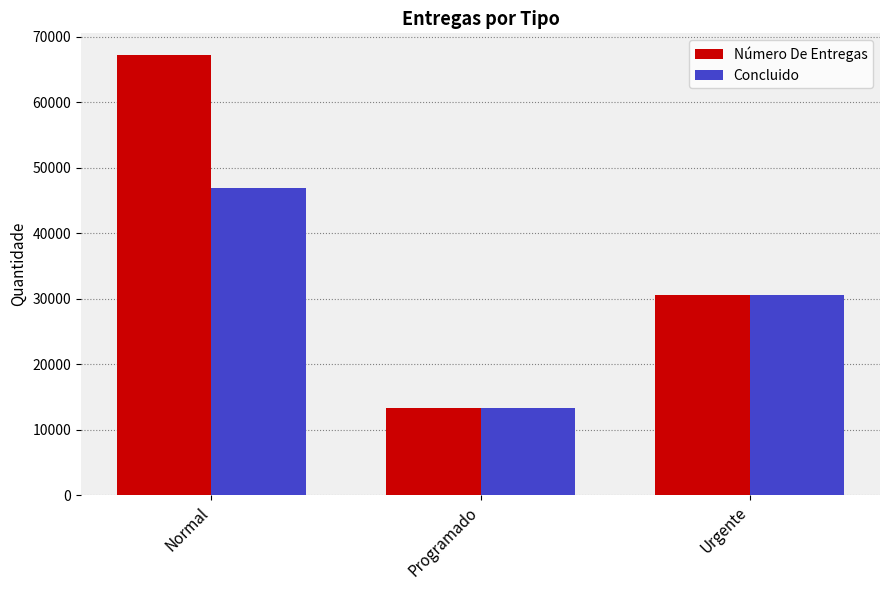

Which category has the lowest value in the Número De Entregas series?

Programado